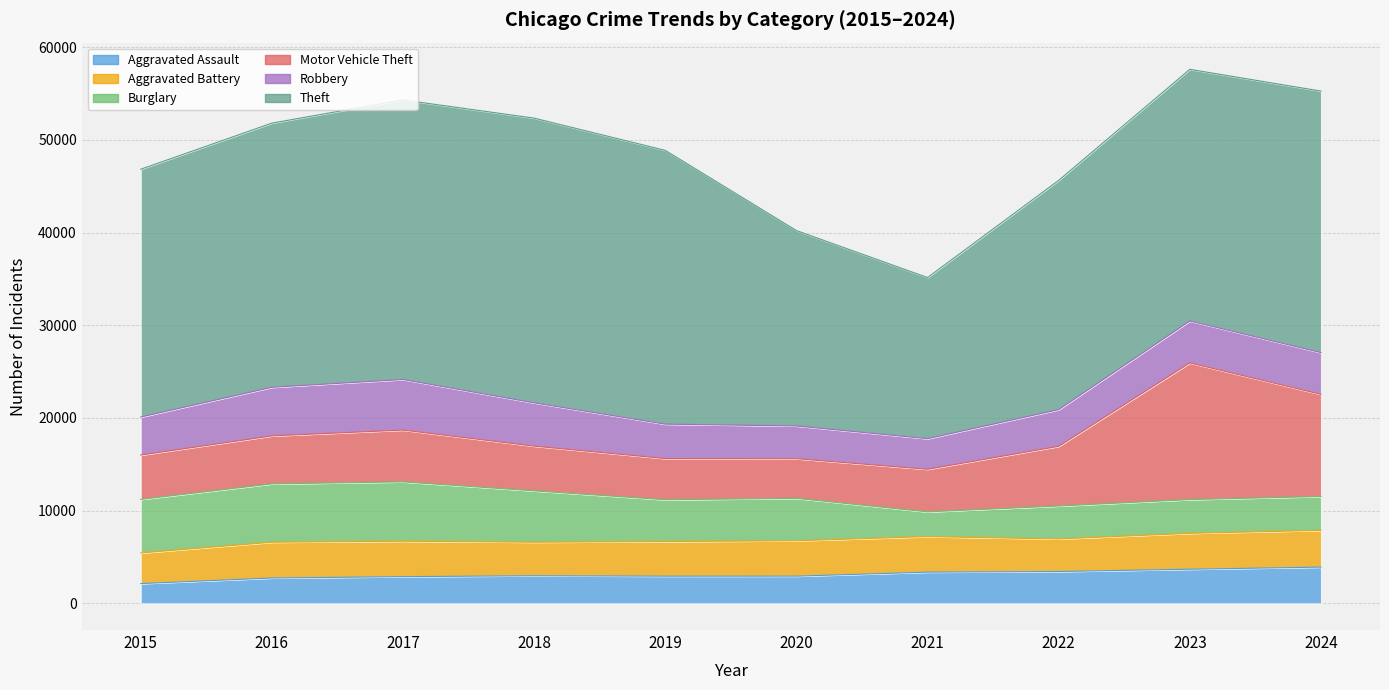

How many data points does each series have?

10